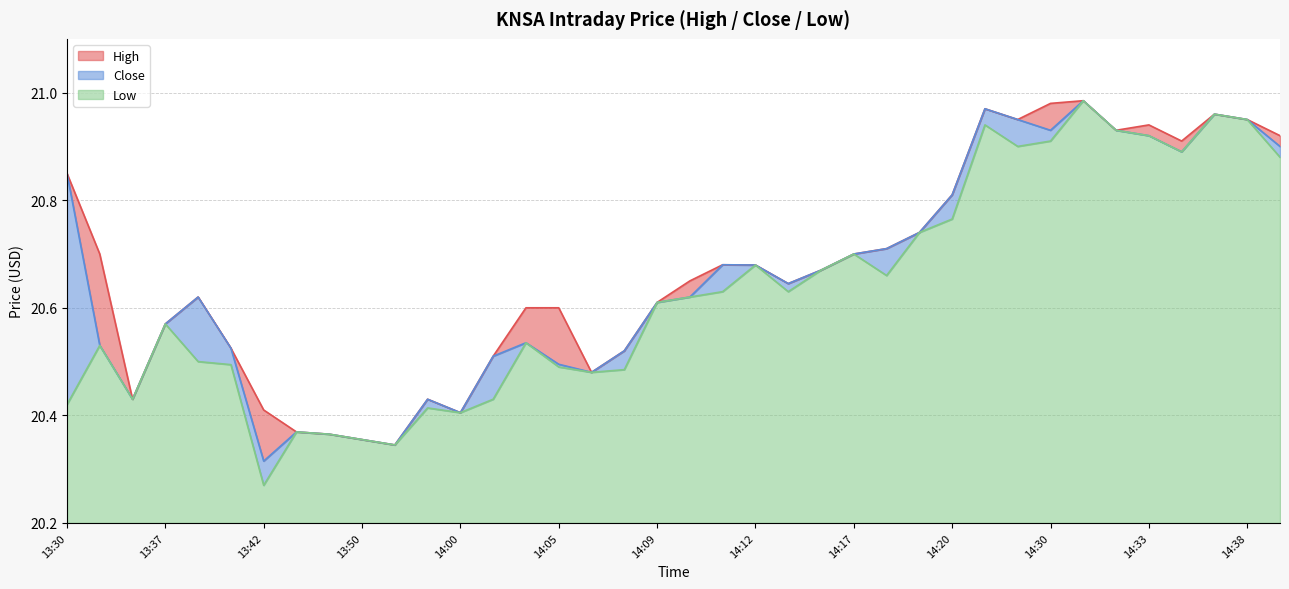

True or false: Close and Low intersect in this chart.

False